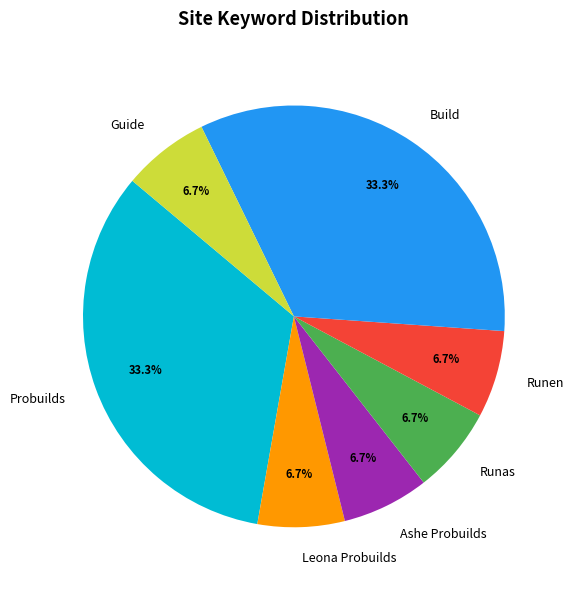

What percentage is the Ashe Probuilds slice, to the nearest percent?

7%